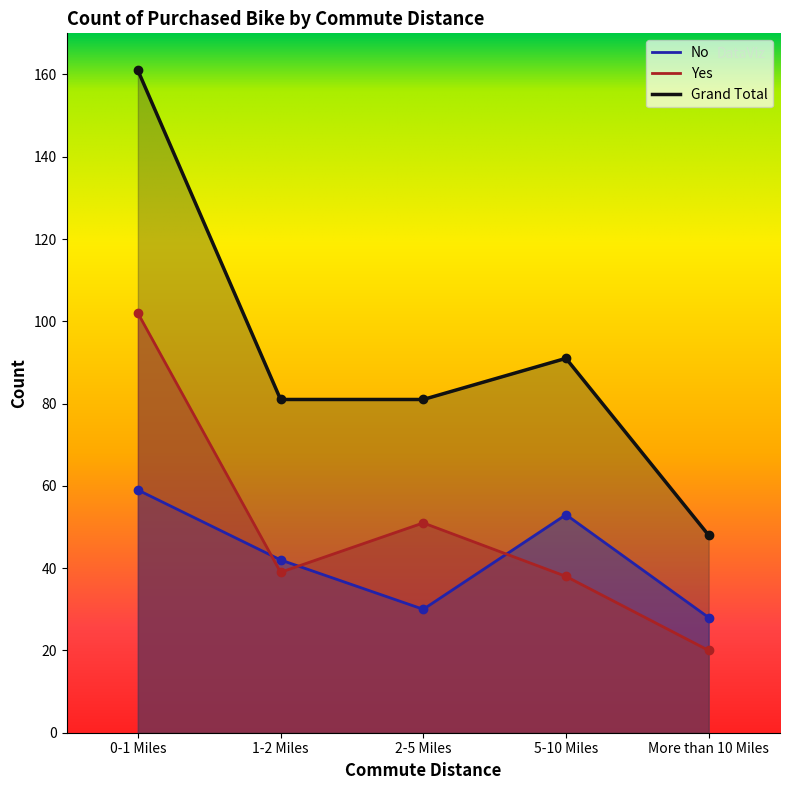

How many lines are shown in the chart?

3